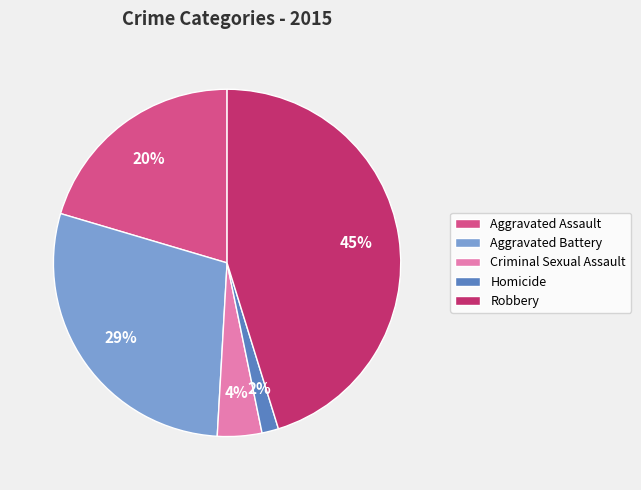

To the nearest percent, what is the average slice percentage?

20%